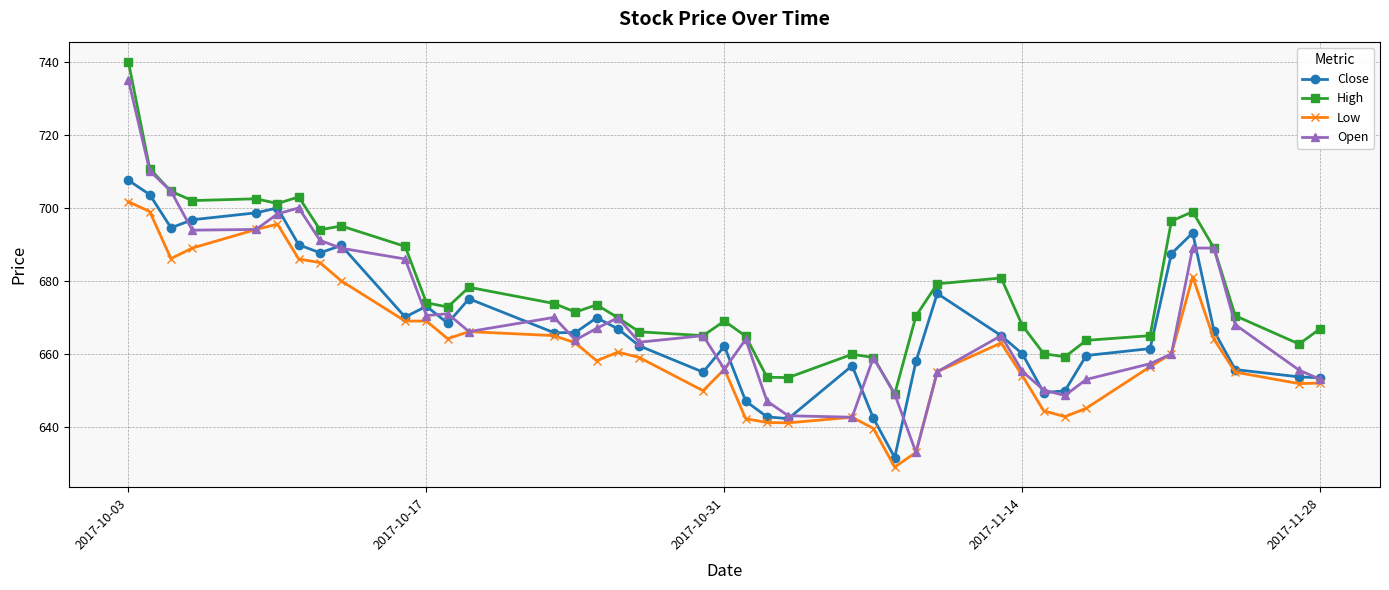

True or false: High and Low intersect in this chart.

False